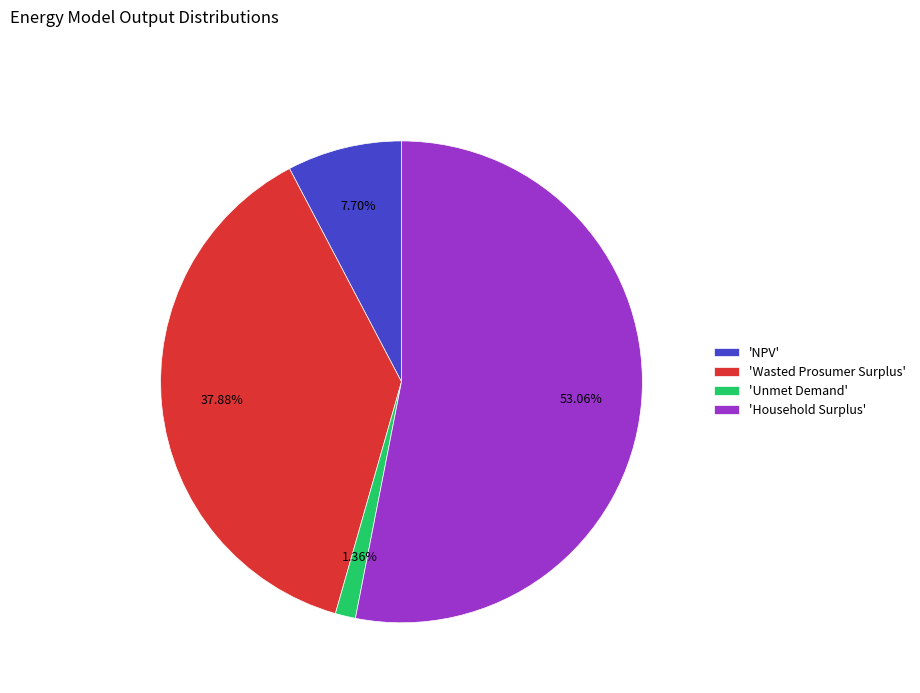

What is the ratio of the value at 'Household Surplus' to the value at 'Unmet Demand'?

39.0